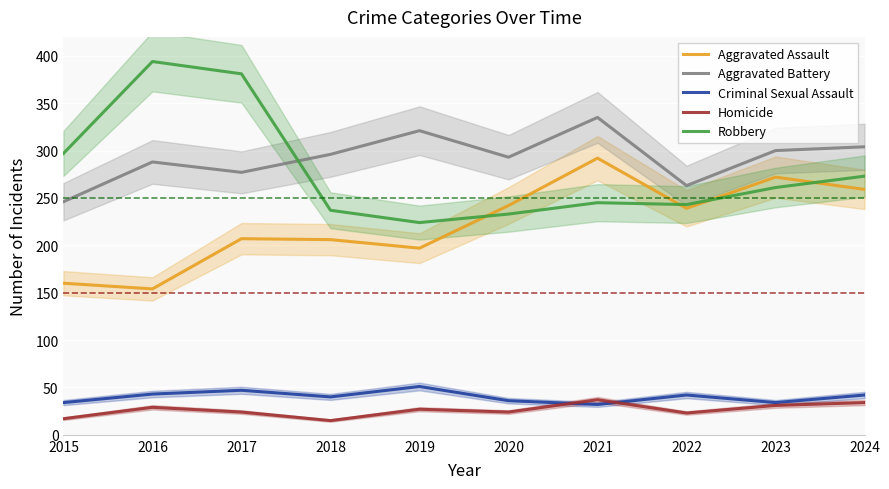

The Criminal Sexual Assault series shows 21 at 2023. True or false?

False